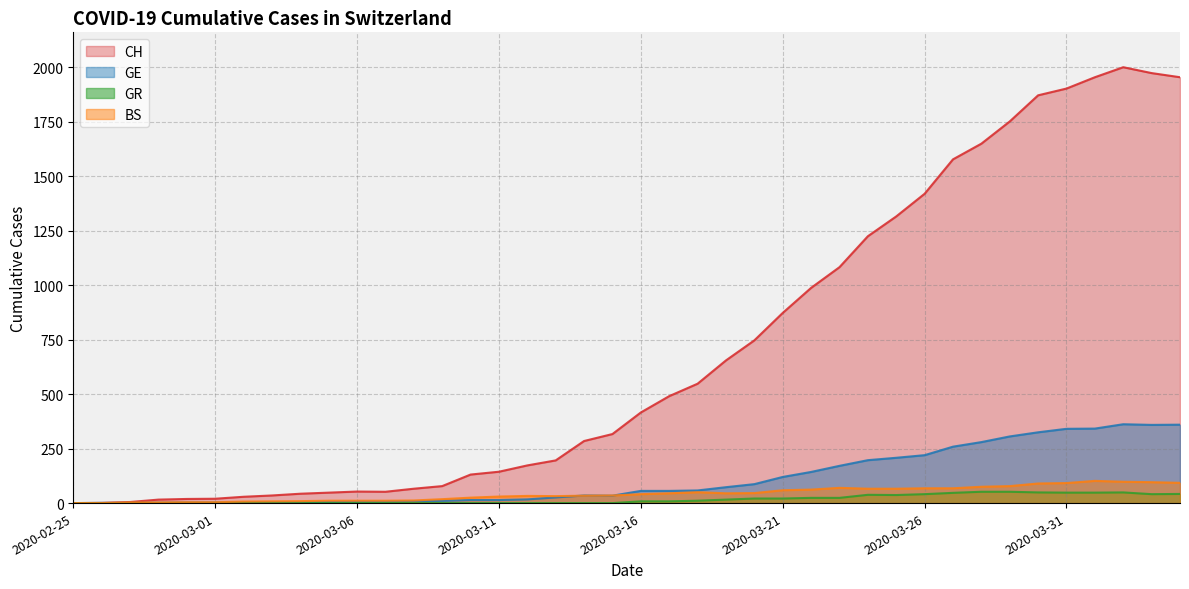

What position from the left is 2020-03-22?

27